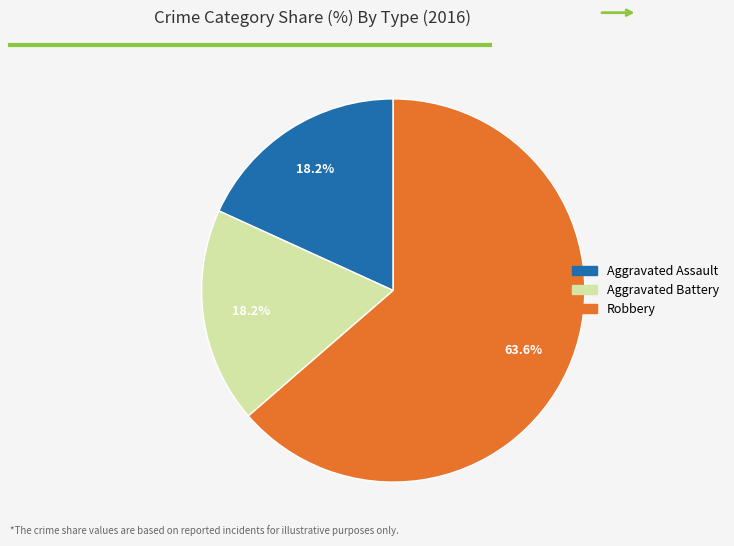

How many slices are in this pie chart?

3